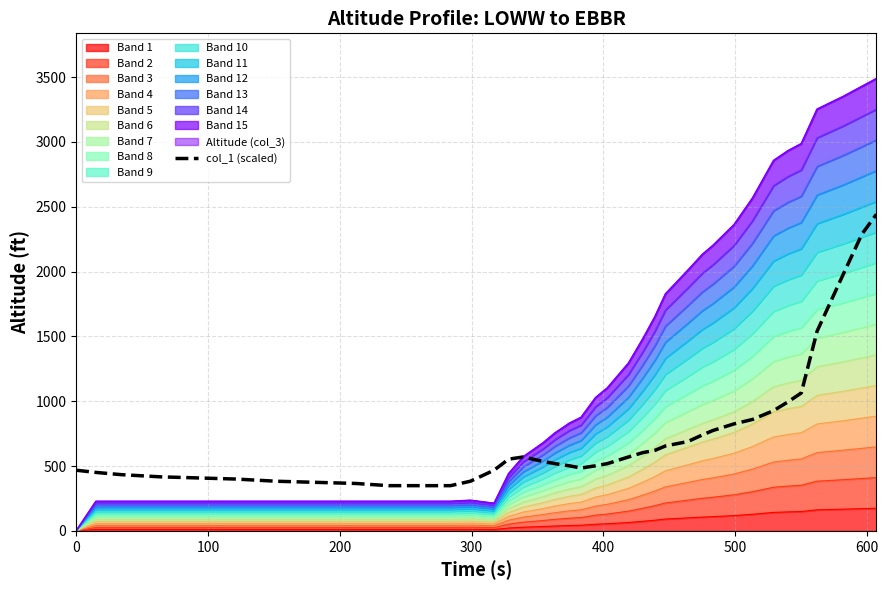

What is the minimum value shown in the chart?

348.9